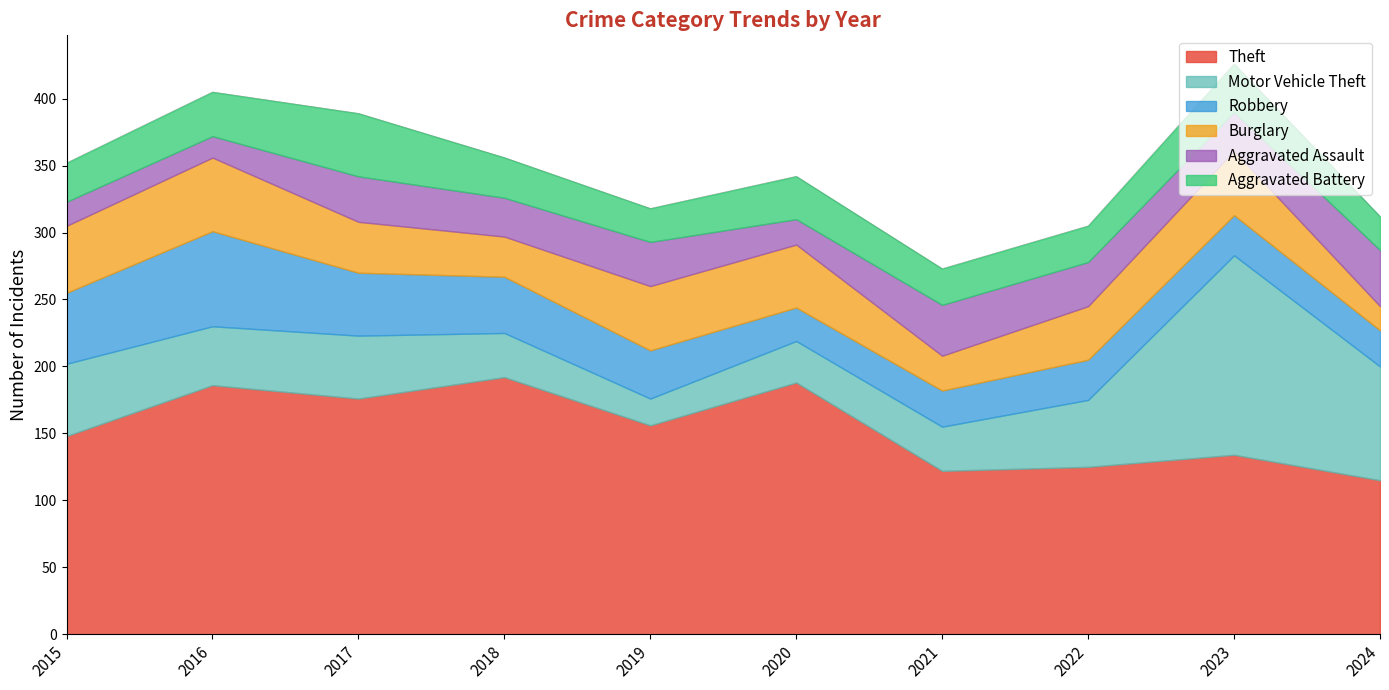

What is the difference between the maximum and minimum values in the Burglary series?

37